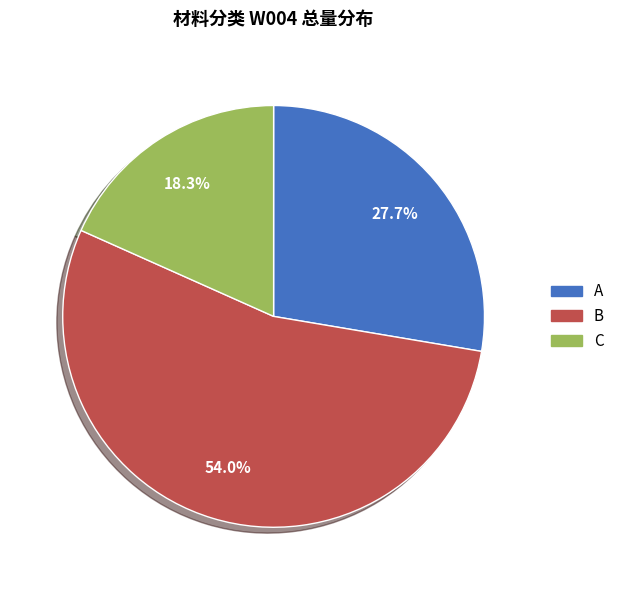

What portion of the pie excludes A?

72.3%